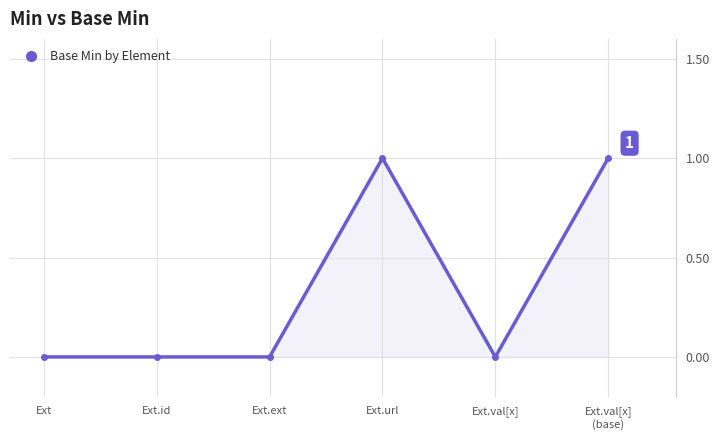

Reading left to right, list all the values displayed in this chart.

0	0	0	1	0	1